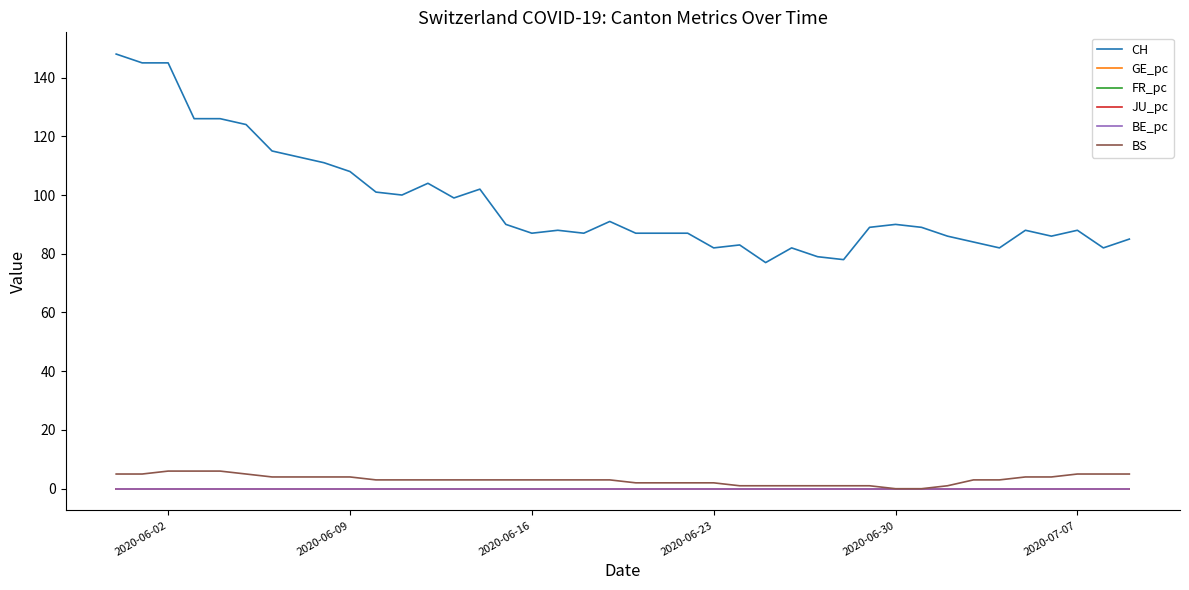

Which series has the widest spread of values?

CH